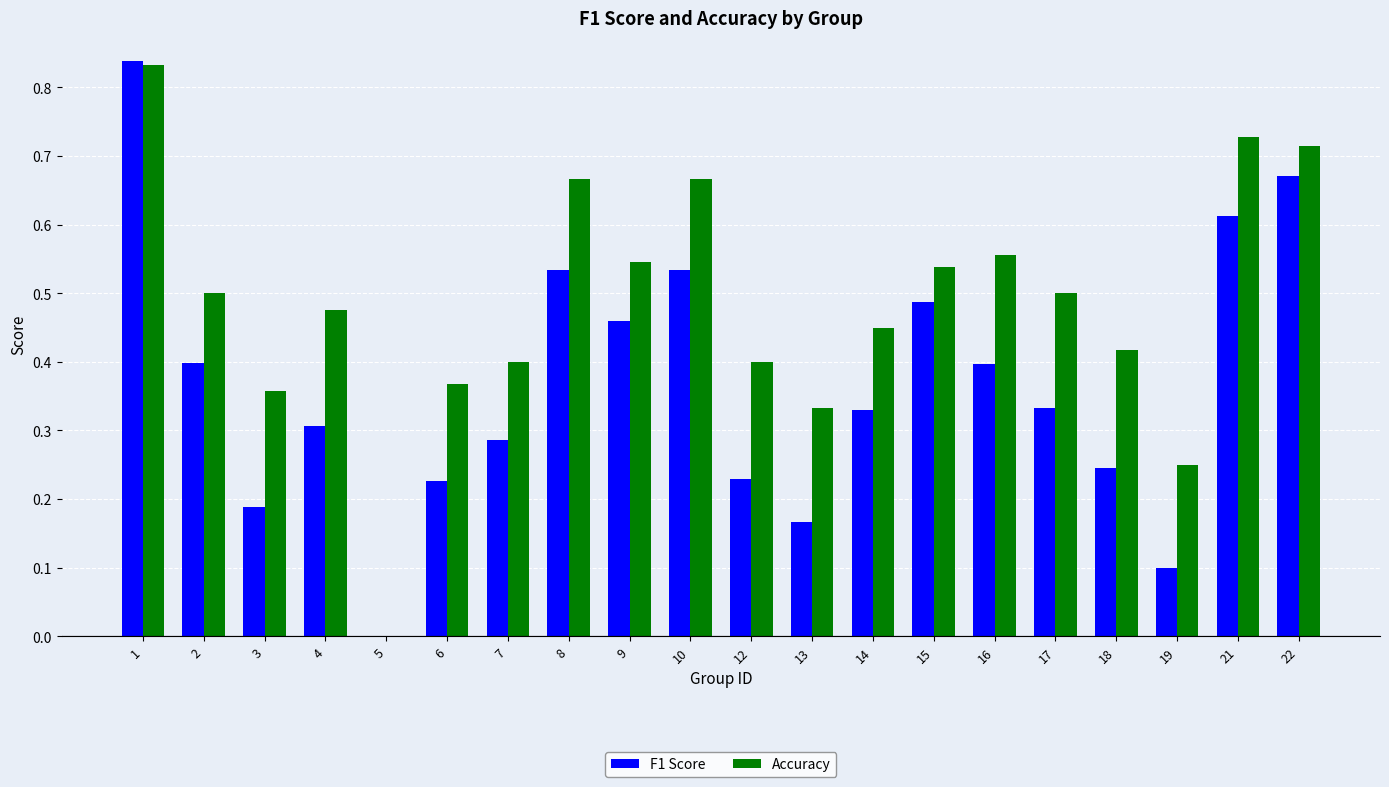

Does the chart contain stacked bars?

No